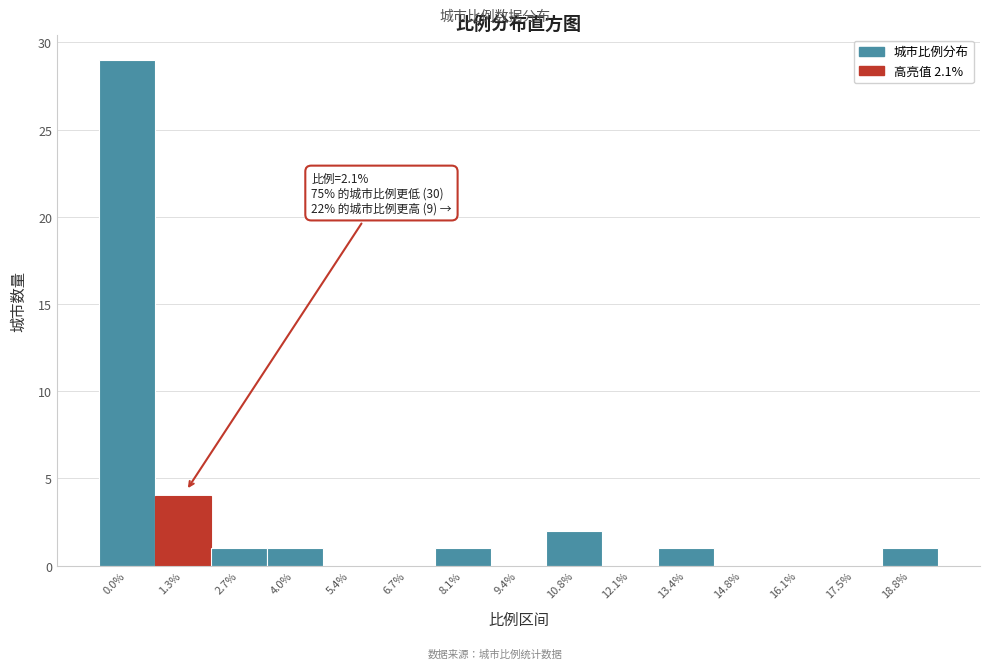

Reading left to right, extract all data points from this chart.

0.0%=29	1.3%=4	2.7%=1	4.0%=1	5.4%=0	6.7%=0	8.1%=1	9.4%=0	10.8%=2	12.1%=0	13.4%=1	14.8%=0	16.1%=0	17.5%=0	18.8%=1